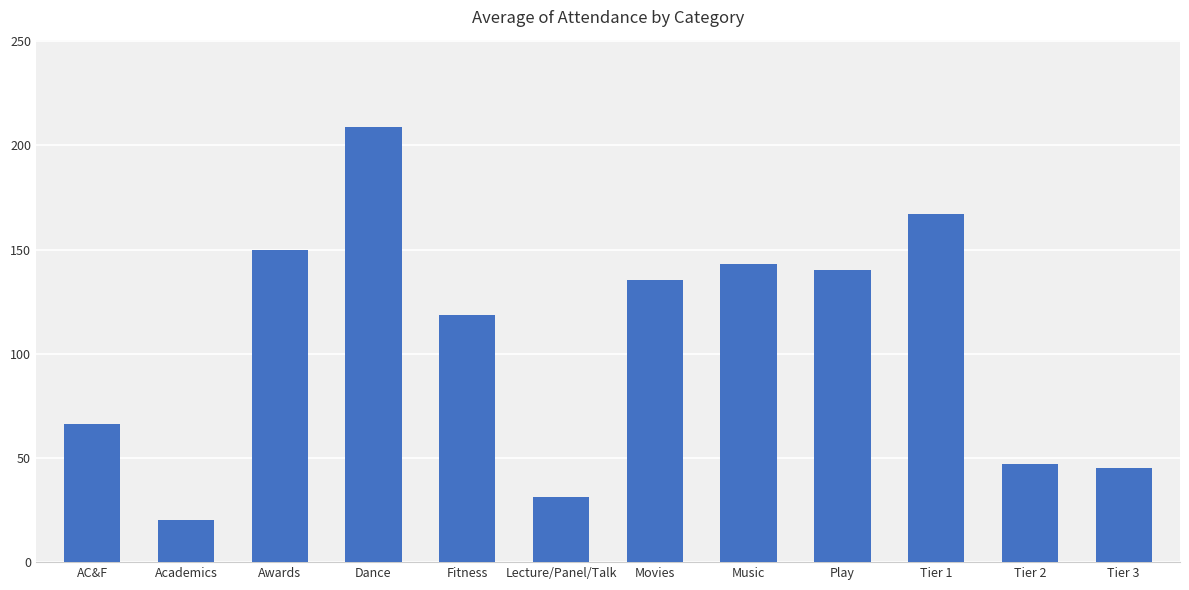

How many data points are above 135?

6